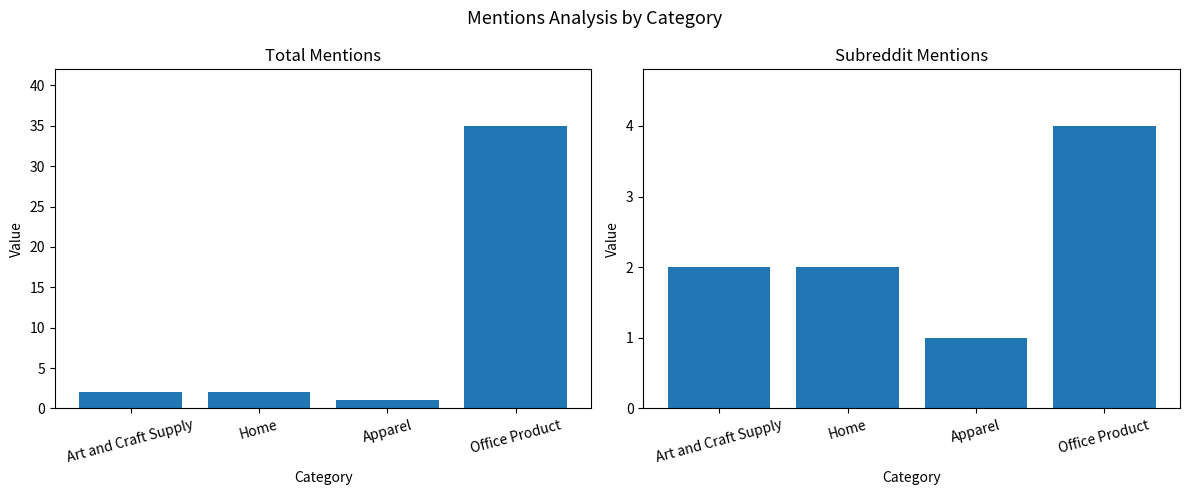

Are the bars grouped side by side (vs. stacked)?

Yes